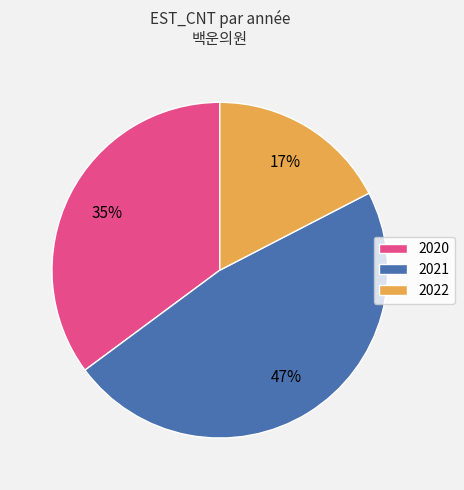

Is the sum of 2022 and 2021 greater than half?

Yes